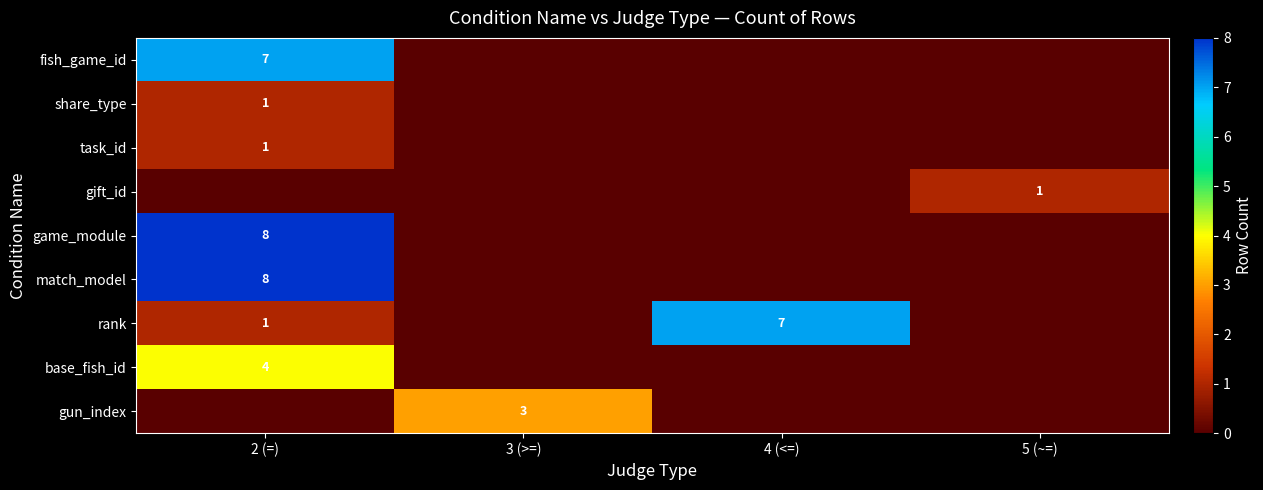

The rank series shows 1 at 2 (=). True or false?

True